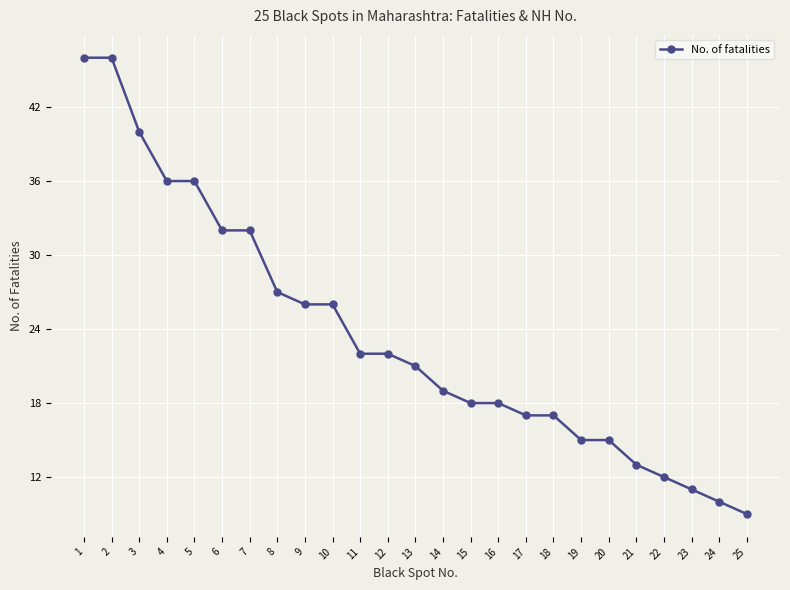

What is the maximum value shown in the chart?

46